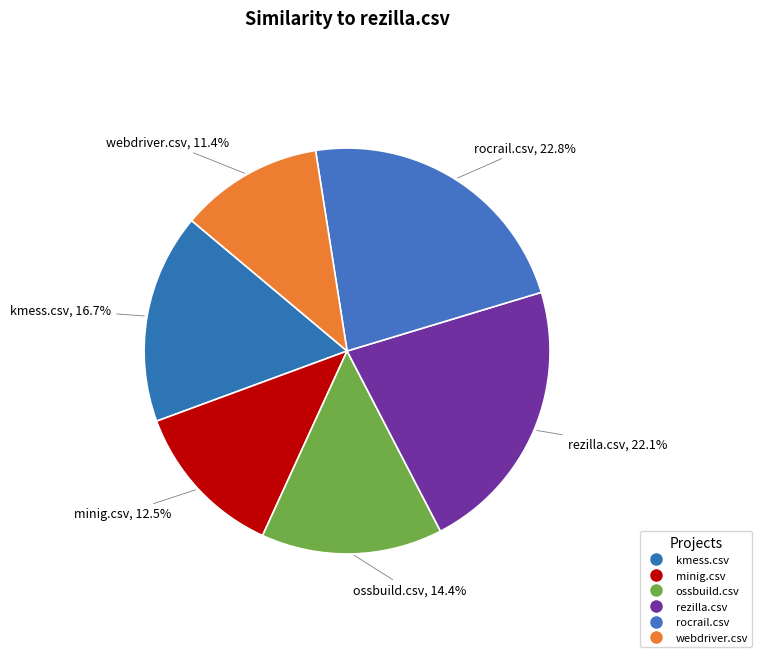

Which category has the biggest portion of the pie?

rocrail.csv